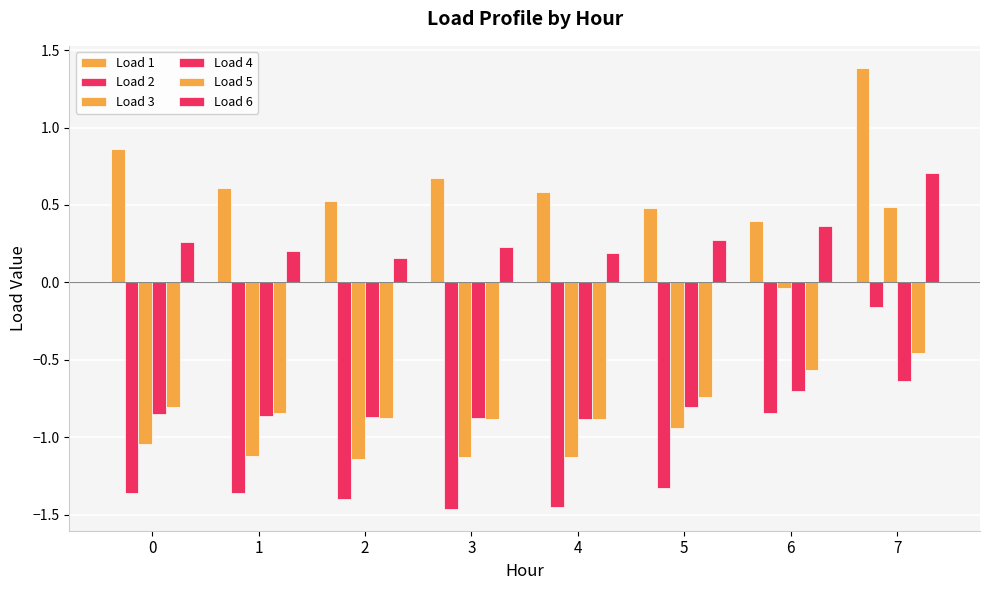

List the series in order of their peak value, lowest first.

Load 4, Load 5, Load 2, Load 3, Load 6, Load 1